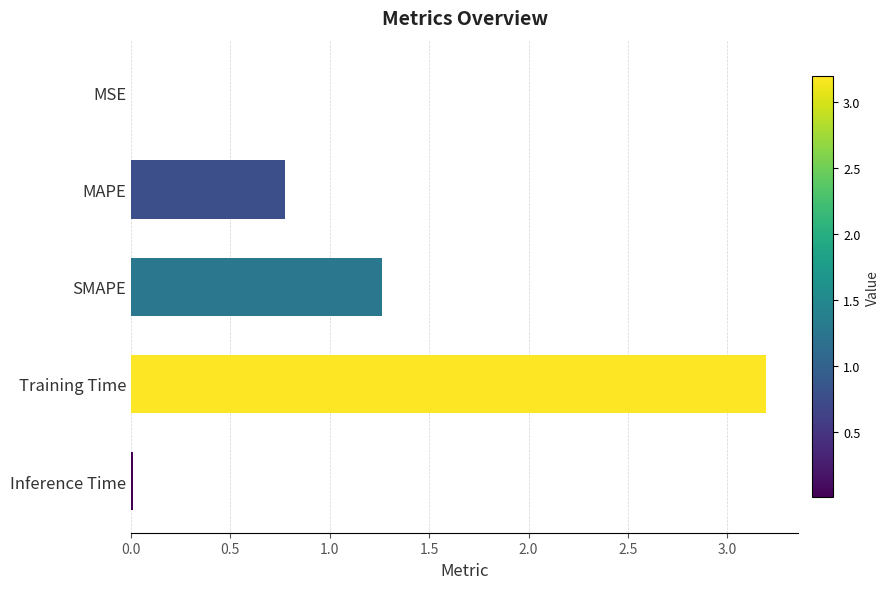

The chart shows a value of 1.2 at MAPE. True or false?

False